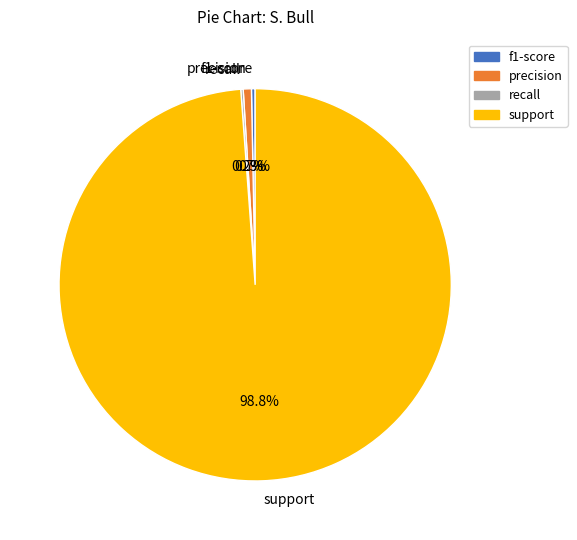

What percentage do precision and f1-score together represent?

1.0%